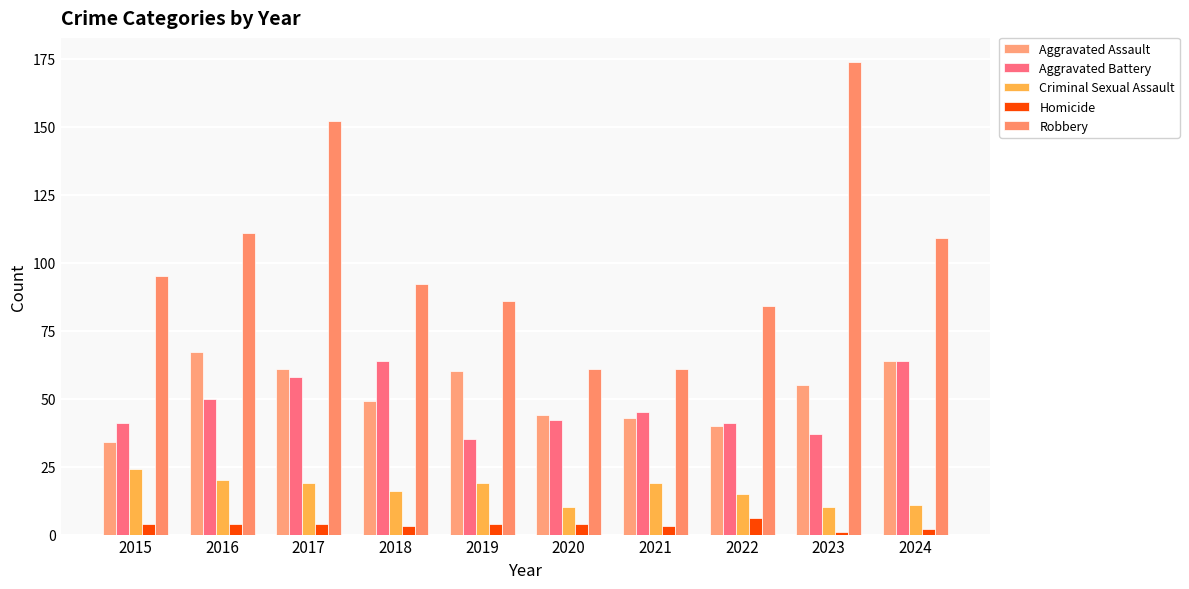

How many groups of bars are there?

10